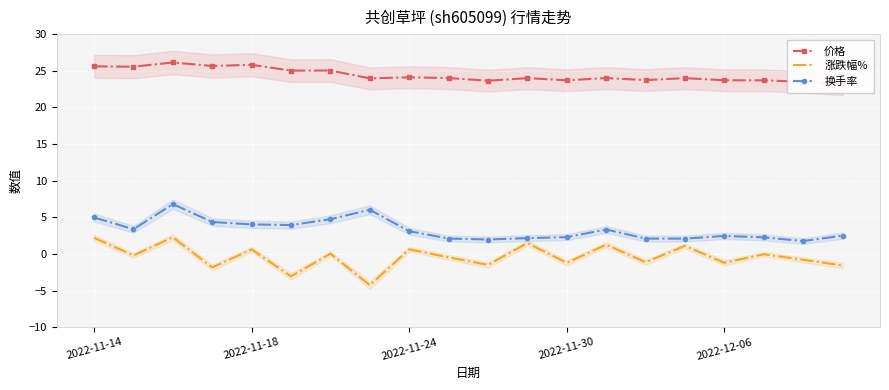

Reading right to left, extract all data points from this chart.

价格: 23.1	23.5	23.7	23.7	24.0	23.7	24.0	23.7	24.0	23.6	24.0	24.1	24.0	25.0	25.0	25.8	25.6	26.1	25.6	25.6
涨跌幅%: -1.6	-0.8	-0.0	-1.2	1.1	-1.1	1.3	-1.2	1.5	-1.5	-0.5	0.6	-4.3	0.0	-3.1	0.6	-1.8	2.3	-0.2	2.2
换手率: 2.5	1.8	2.3	2.5	2.1	2.1	3.3	2.3	2.2	2.0	2.1	3.1	6.0	4.7	3.9	4.0	4.4	6.8	3.4	5.0